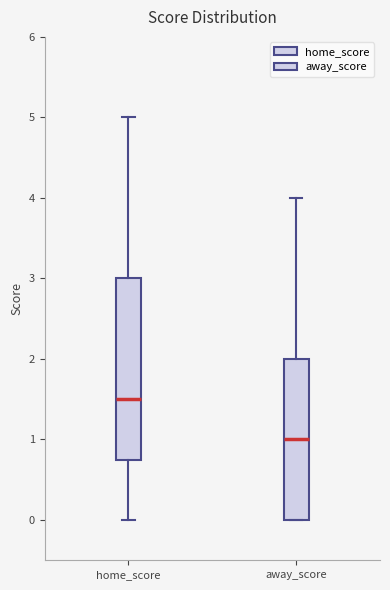

Where is the lower edge of the box for home_score on the y-axis? The values are not printed on the chart, so give them approximately, as read against the axis.

0.8